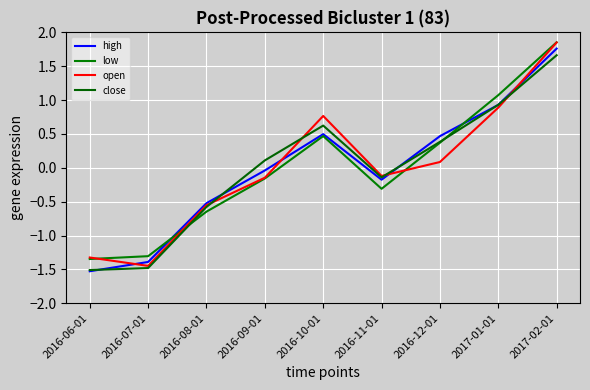

What is the total value across all series at 2016-11-01?

-0.7